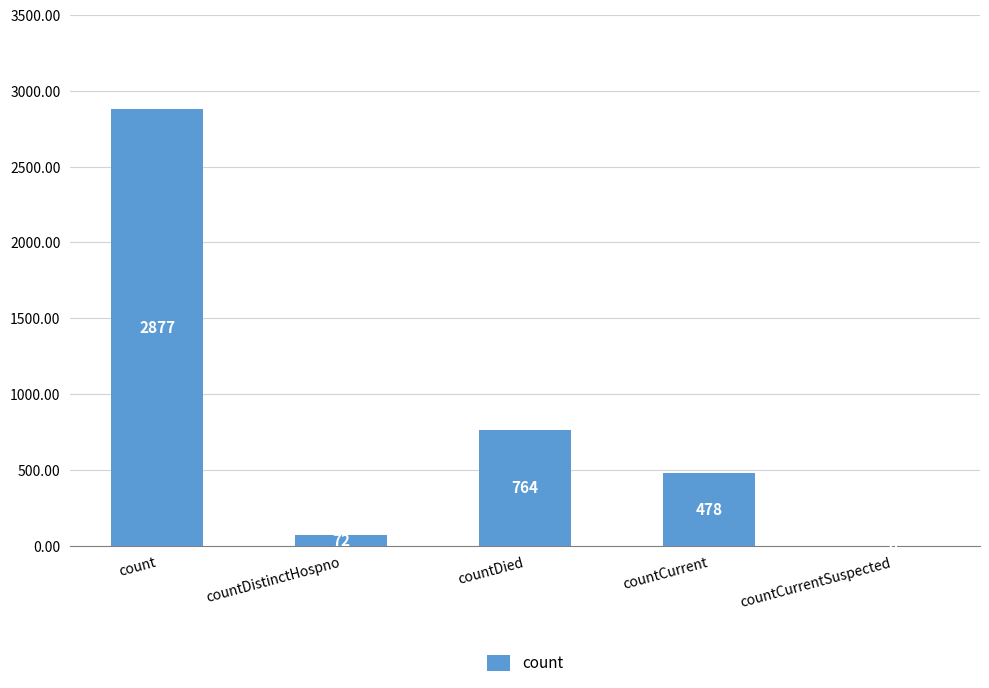

Where does the data first go above 478?

count